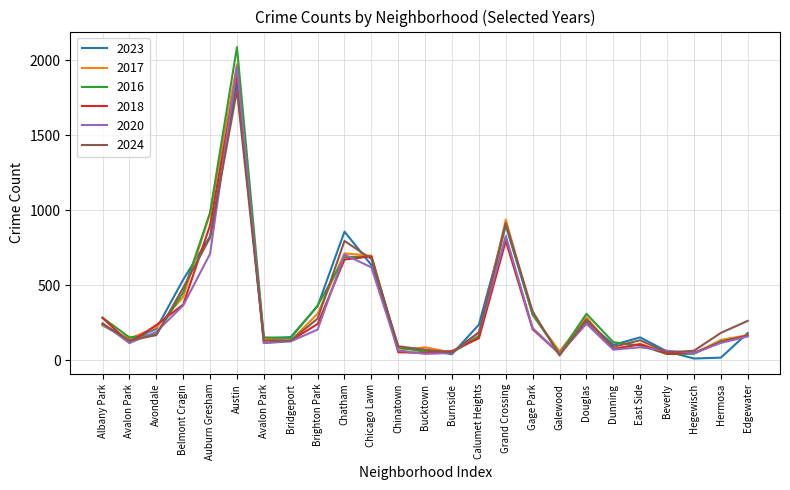

Reading left to right, extract all data points from this chart.

2023: Albany Park=232	Avalon Park=132	Avondale=208	Belmont Cragin=536	Auburn Gresham=824	Austin=1848	Avalon Park=144	Bridgeport=153	Brighton Park=359	Chatham=856	Chicago Lawn=633	Chinatown=84	Bucktown=68	Burnside=39	Calumet Heights=236	Grand Crossing=898	Gage Park=304	Galewood=48	Douglas=262	Dunning=101	East Side=151	Beverly=57	Hegewisch=10	Hermosa=16	Edgewater=180
2017: Albany Park=235	Avalon Park=142	Avondale=218	Belmont Cragin=420	Auburn Gresham=978	Austin=1972	Avalon Park=142	Bridgeport=128	Brighton Park=309	Chatham=711	Chicago Lawn=695	Chinatown=63	Bucktown=85	Burnside=50	Calumet Heights=162	Grand Crossing=936	Gage Park=301	Galewood=58	Douglas=285	Dunning=72	East Side=108	Beverly=46	Hegewisch=43	Hermosa=134	Edgewater=166
2016: Albany Park=282	Avalon Park=151	Avondale=172	Belmont Cragin=451	Auburn Gresham=983	Austin=2086	Avalon Park=151	Bridgeport=147	Brighton Park=363	Chatham=686	Chicago Lawn=690	Chinatown=84	Bucktown=55	Burnside=49	Calumet Heights=157	Grand Crossing=908	Gage Park=305	Galewood=42	Douglas=308	Dunning=119	East Side=97	Beverly=40	Hegewisch=42	Hermosa=124	Edgewater=162
2018: Albany Park=281	Avalon Park=115	Avondale=233	Belmont Cragin=370	Auburn Gresham=898	Austin=1912	Avalon Park=115	Bridgeport=129	Brighton Park=240	Chatham=670	Chicago Lawn=691	Chinatown=52	Bucktown=47	Burnside=60	Calumet Heights=145	Grand Crossing=794	Gage Park=205	Galewood=42	Douglas=246	Dunning=74	East Side=105	Beverly=41	Hegewisch=49	Hermosa=118	Edgewater=164
2020: Albany Park=246	Avalon Park=113	Avondale=188	Belmont Cragin=364	Auburn Gresham=708	Austin=1959	Avalon Park=113	Bridgeport=124	Brighton Park=203	Chatham=703	Chicago Lawn=618	Chinatown=63	Bucktown=41	Burnside=47	Calumet Heights=185	Grand Crossing=828	Gage Park=213	Galewood=43	Douglas=242	Dunning=69	East Side=85	Beverly=62	Hegewisch=46	Hermosa=114	Edgewater=157
2024: Albany Park=241	Avalon Park=130	Avondale=166	Belmont Cragin=482	Auburn Gresham=816	Austin=1798	Avalon Park=130	Bridgeport=130	Brighton Park=276	Chatham=794	Chicago Lawn=674	Chinatown=92	Bucktown=68	Burnside=51	Calumet Heights=184	Grand Crossing=912	Gage Park=324	Galewood=30	Douglas=271	Dunning=88	East Side=132	Beverly=50	Hegewisch=62	Hermosa=181	Edgewater=261